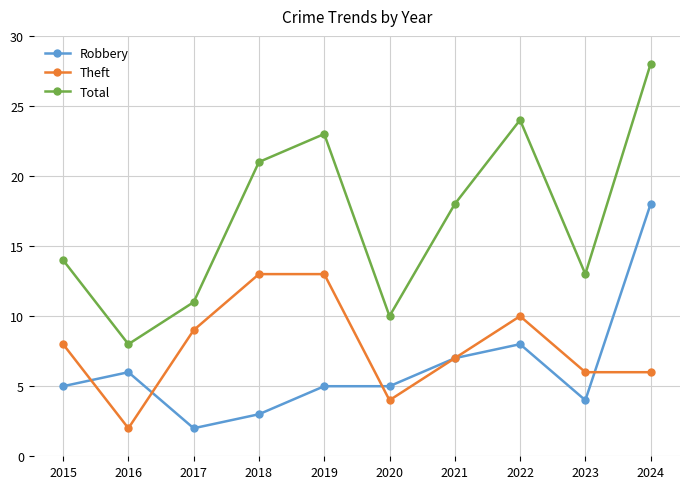

Is the value of Theft at 2018 greater than the value of Total at 2022?

No